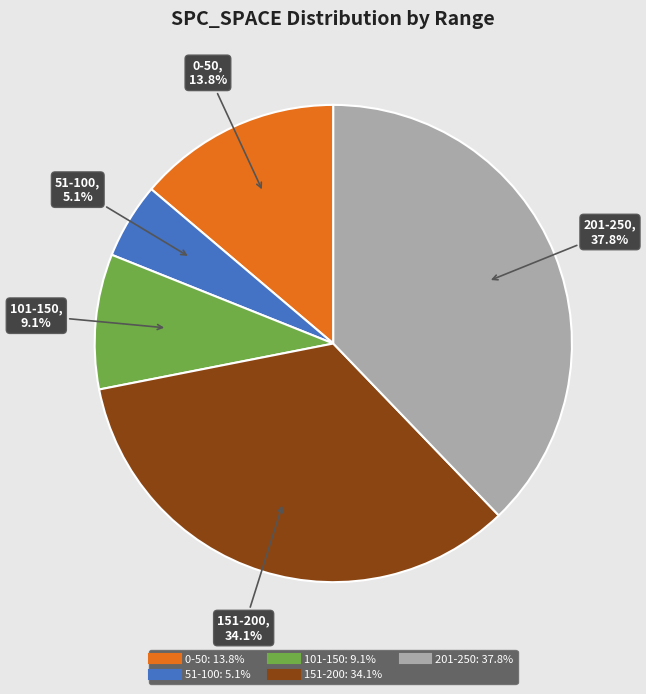

Count the number of slices in the pie.

5